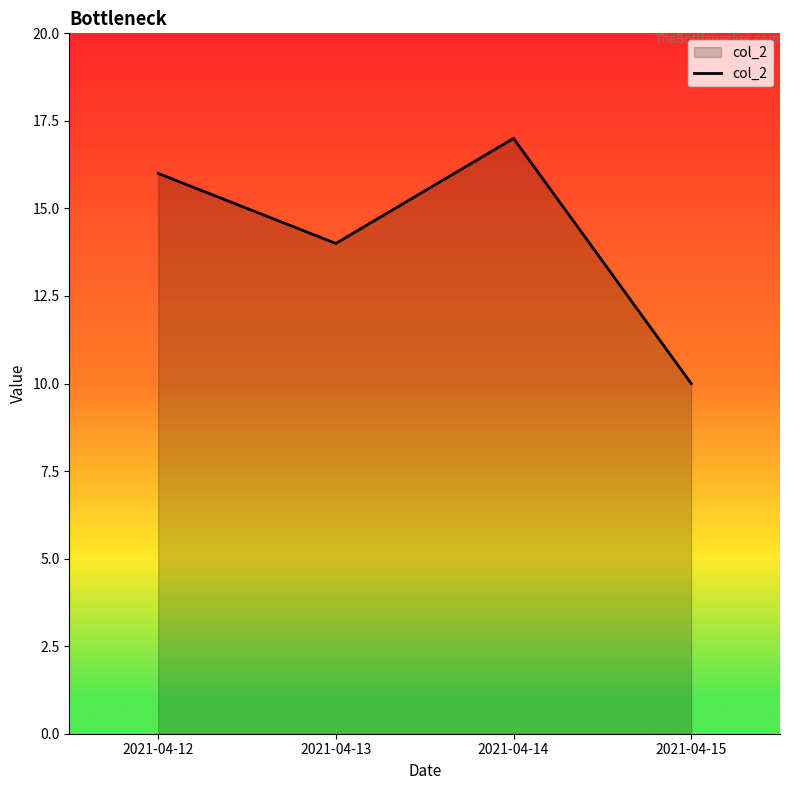

Rank the categories by value from highest to lowest.

2021-04-14, 2021-04-12, 2021-04-13, 2021-04-15